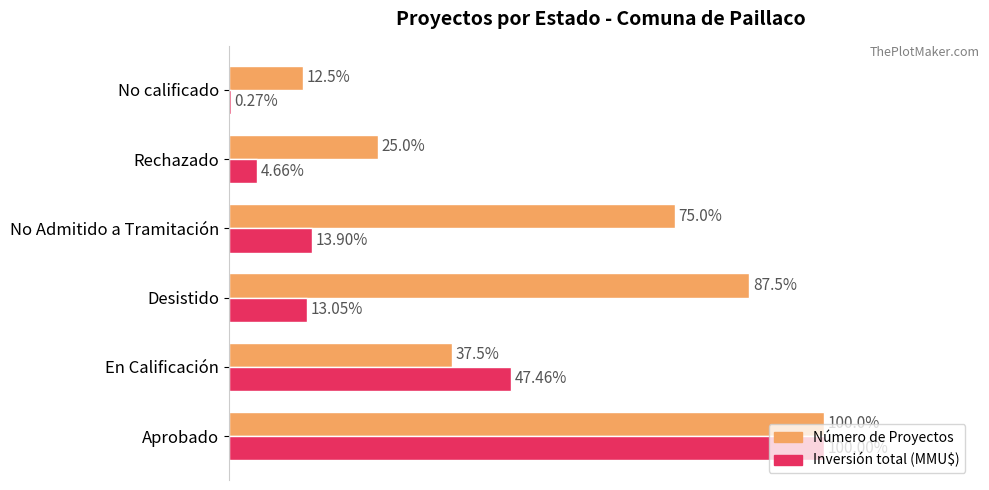

Are the bars horizontal?

Yes